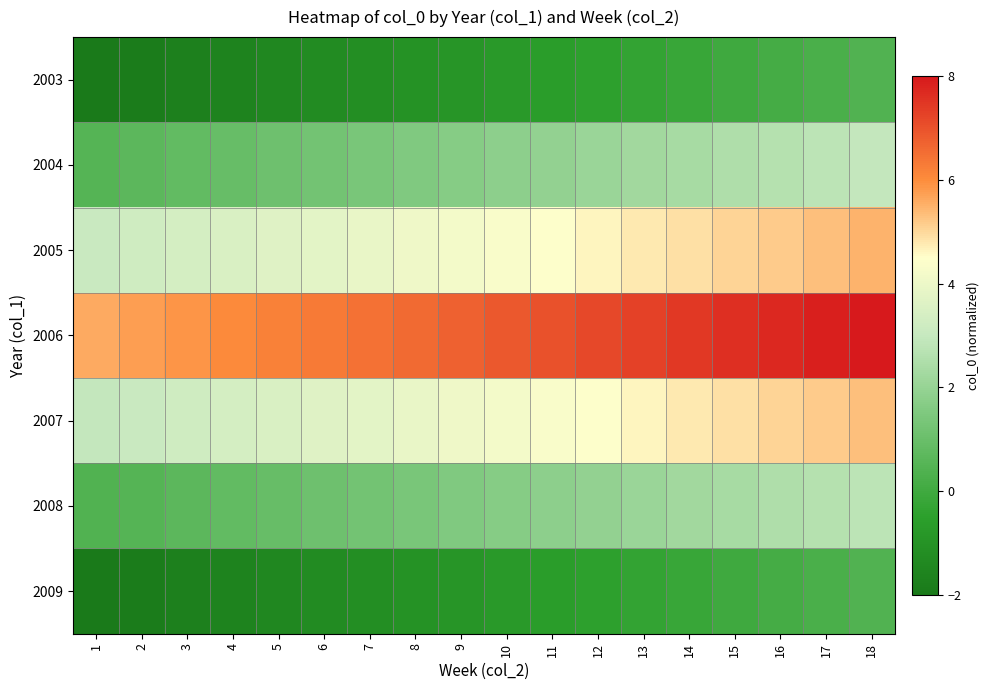

What is the maximum value for 2008?

2.8